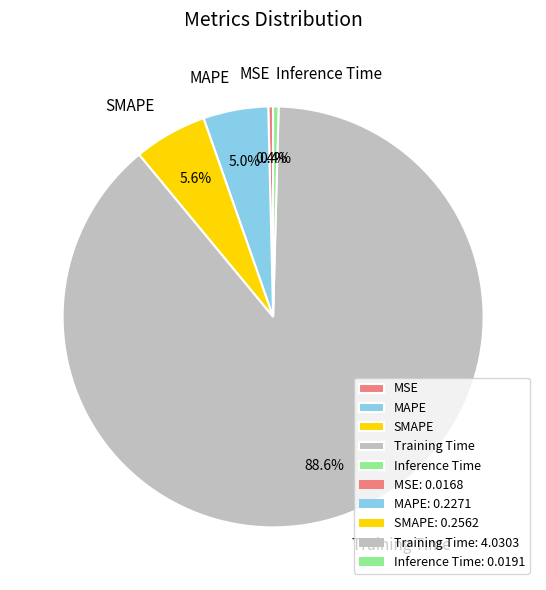

What percentage do MSE and Inference Time together represent?

0.8%